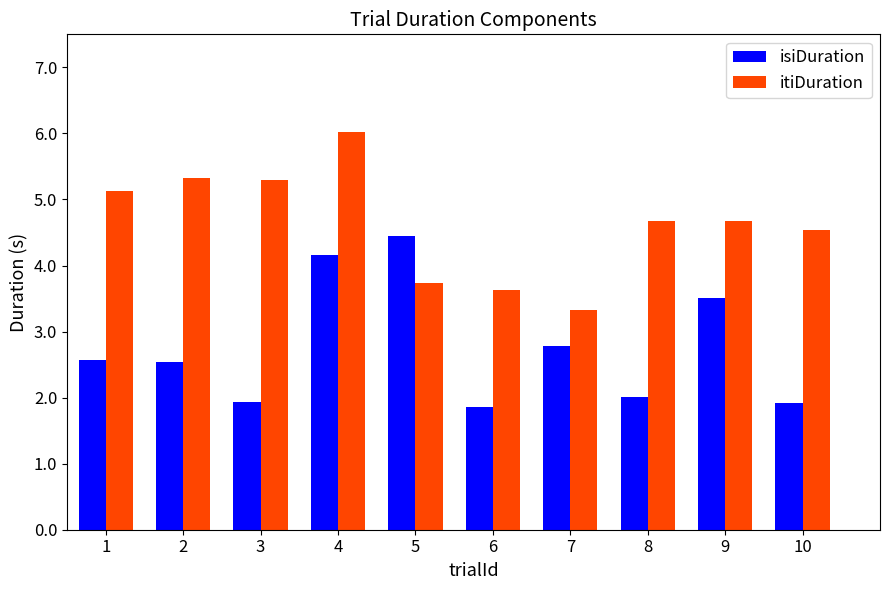

At which category does the chart reach its peak across all series?

4